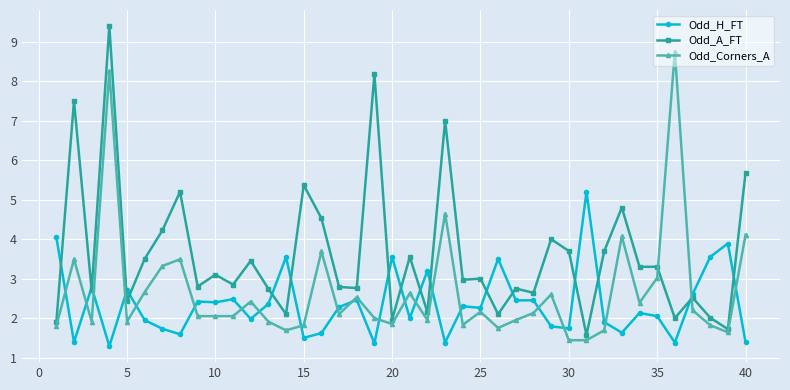

What is the sum of all Odd_H_FT values?

94.2